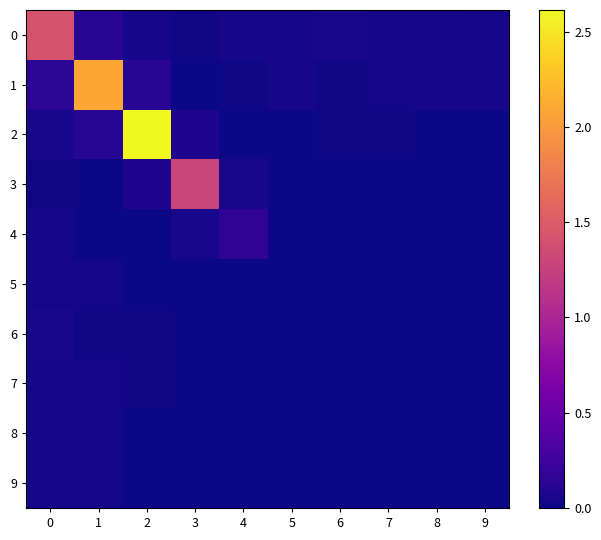

Which series has the largest total across all categories?

2